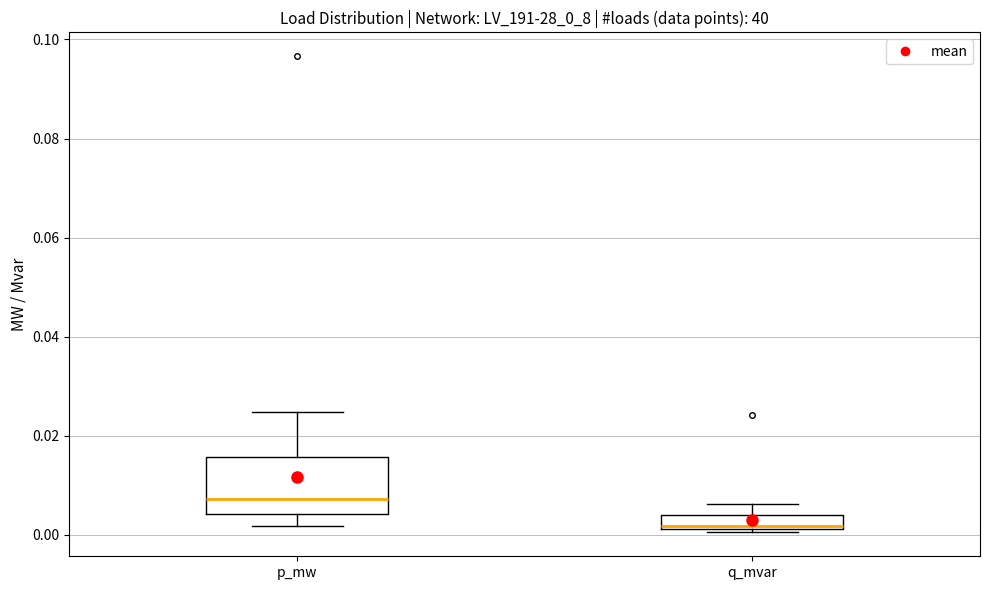

Which box's median line is the highest?

p_mw